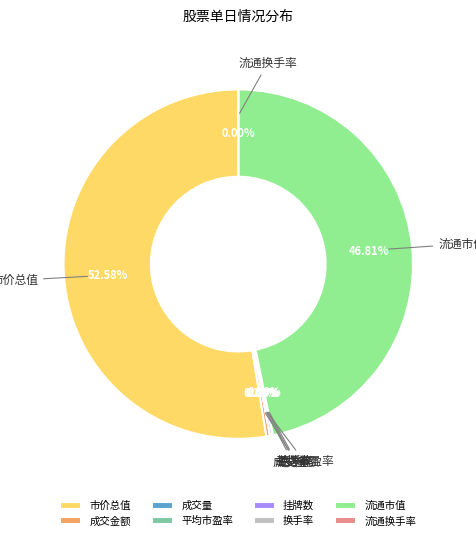

What is the largest slice in the pie chart?

市价总值